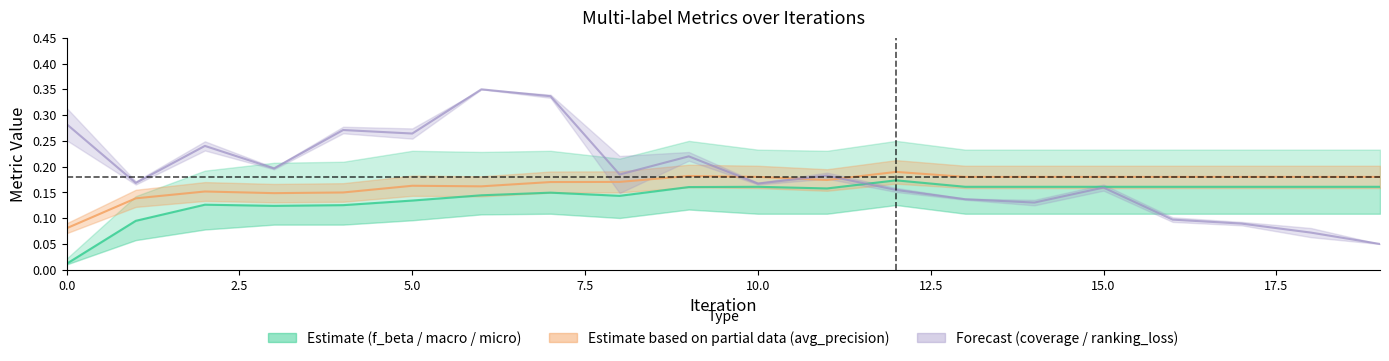

Rank the series by their average value, from highest to lowest.

coverage+rl mid, average_precision line, macro_averaging